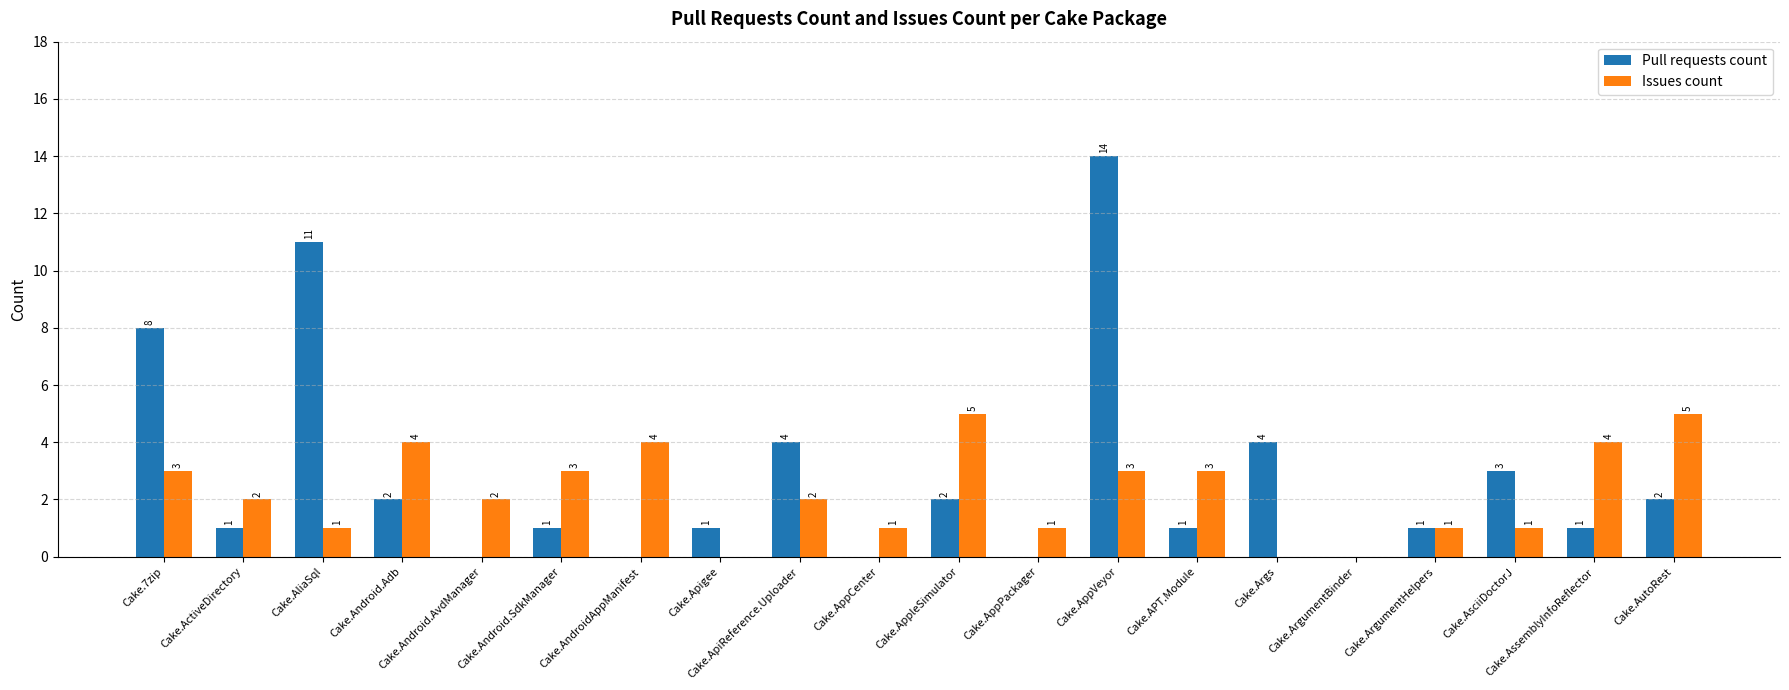

At which label is Pull requests count closest to 7?

Cake.7zip